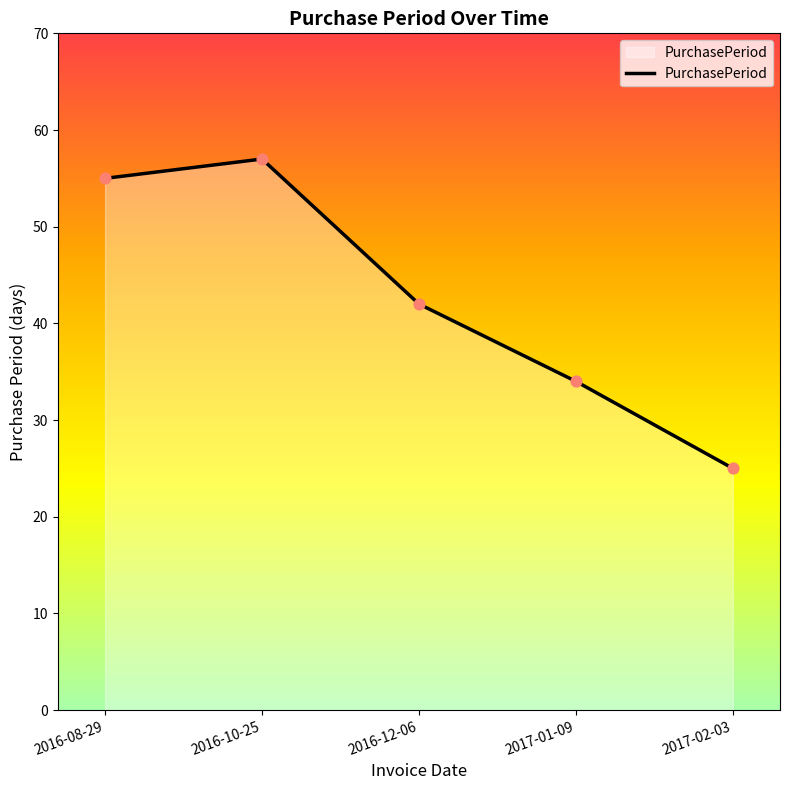

Between 2017-01-09 and 2016-10-25, which is larger?

2016-10-25